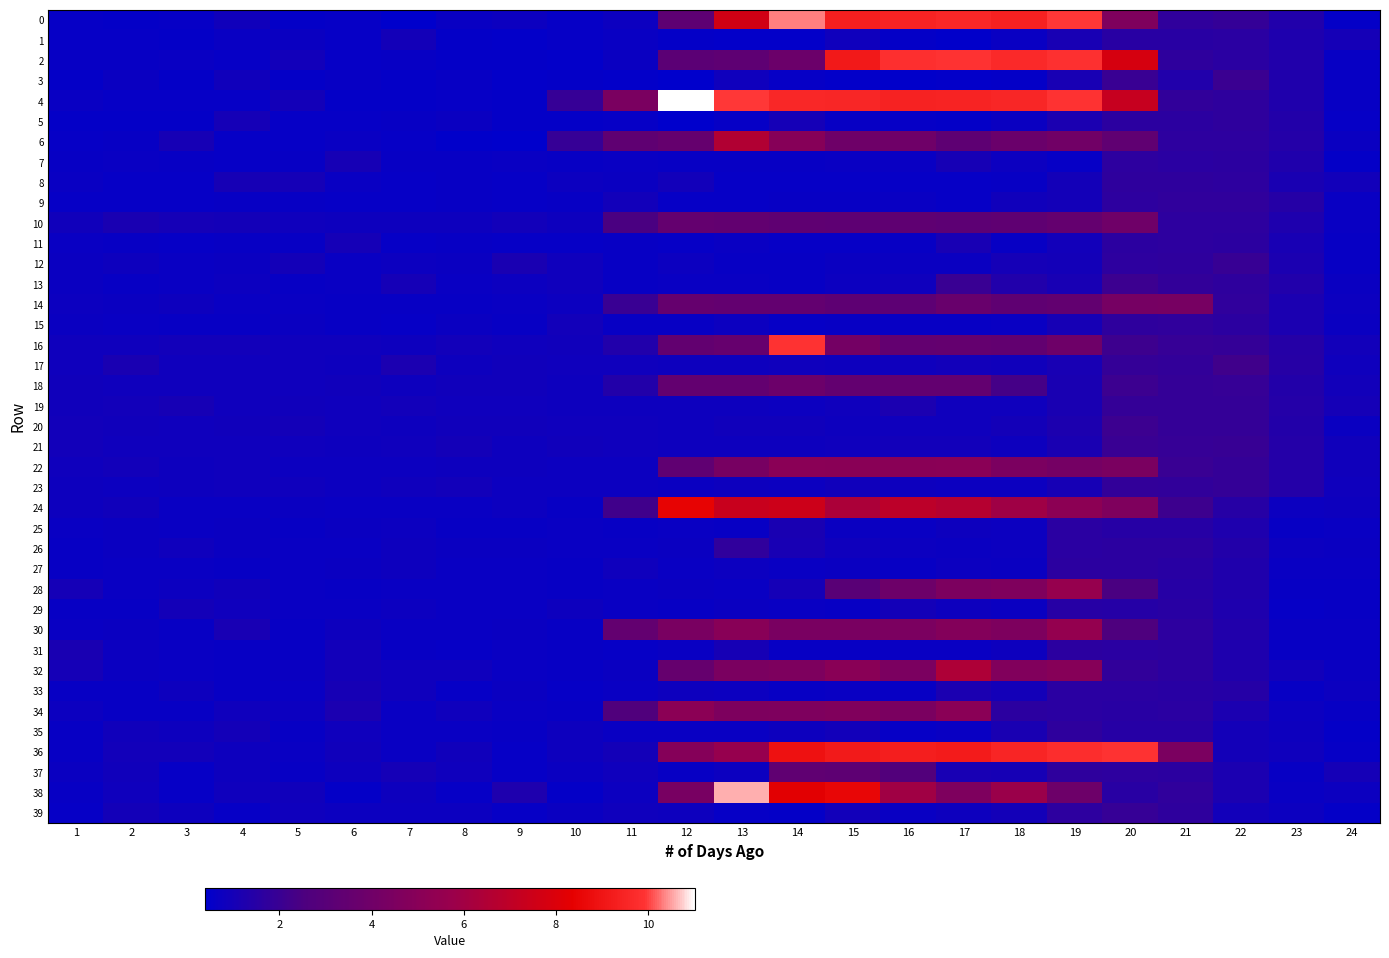

What is the smallest value displayed?

0.4